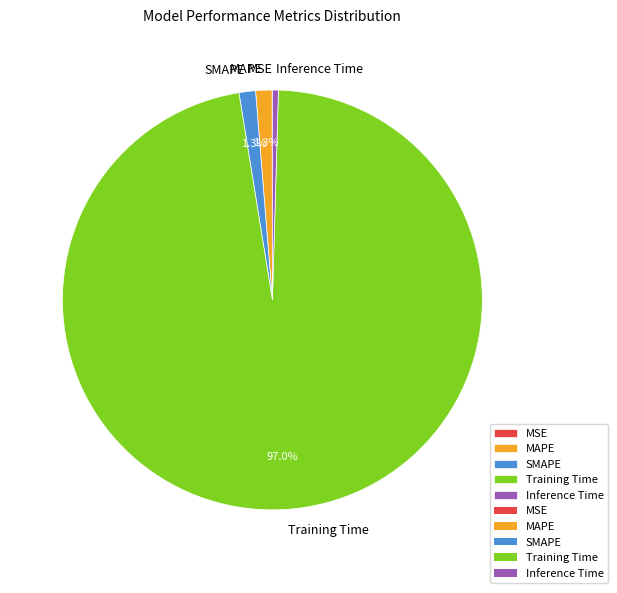

What is the largest slice in the pie chart?

Training Time